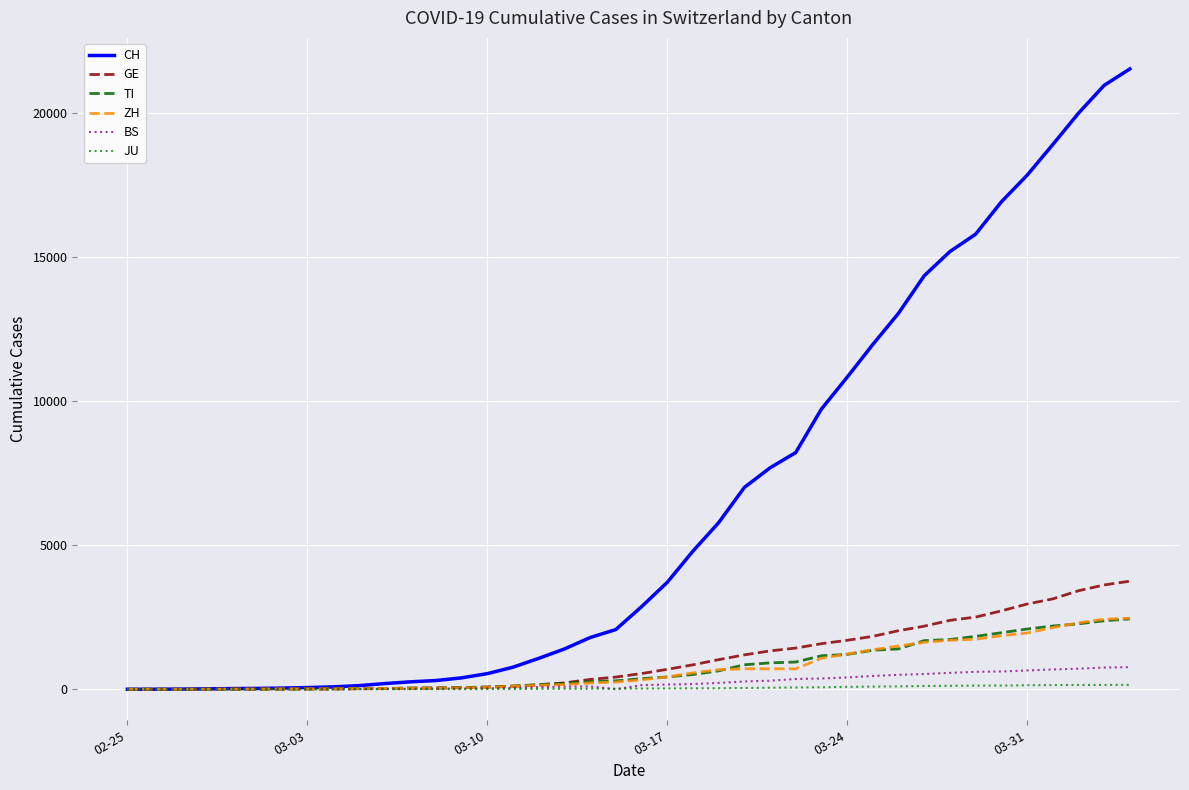

What is the maximum value shown in the chart?

21535